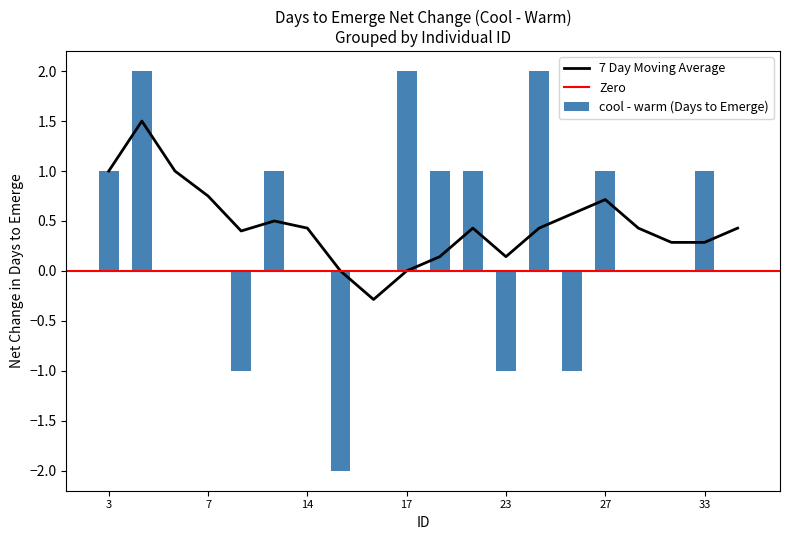

The value of 7 Day Moving Average at 23 is 0.1. True or false?

True